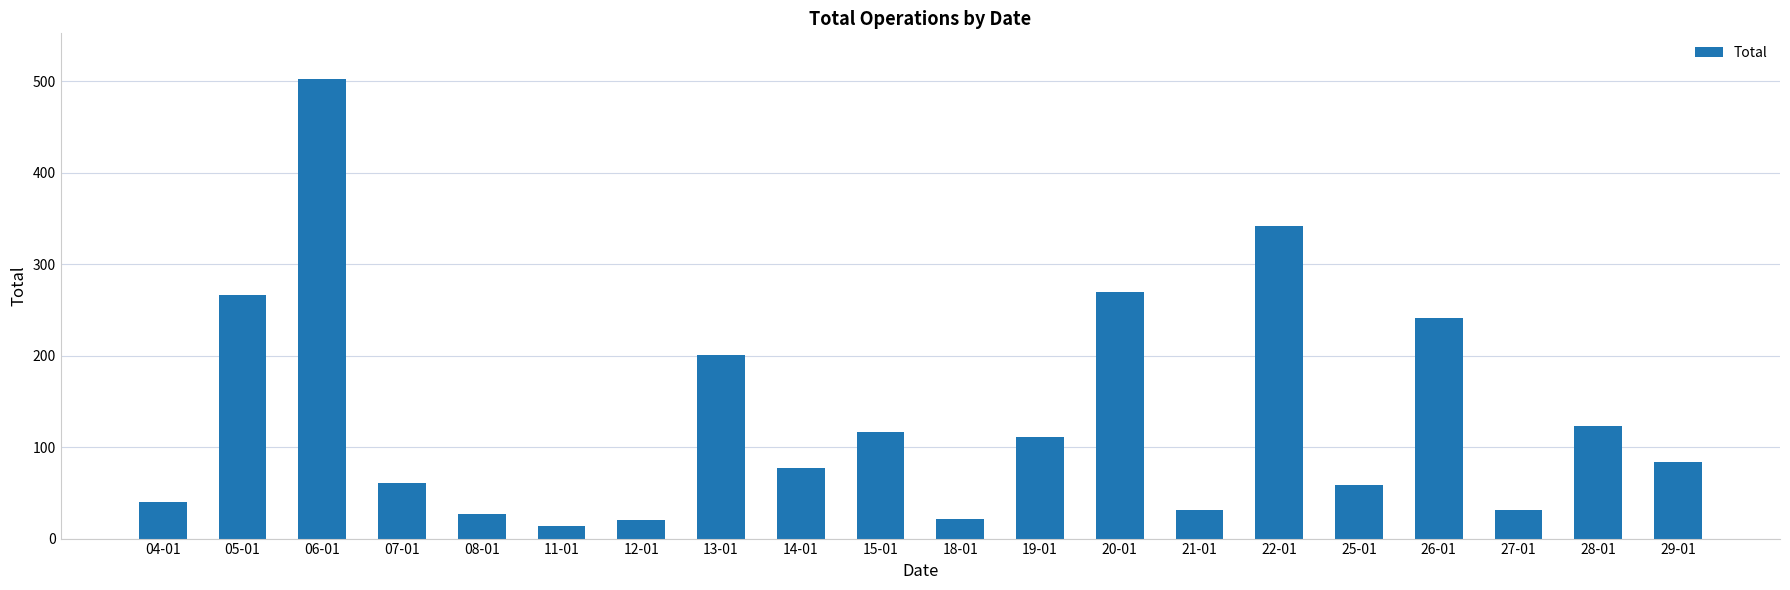

At which label does the data first exceed 84?

05-01